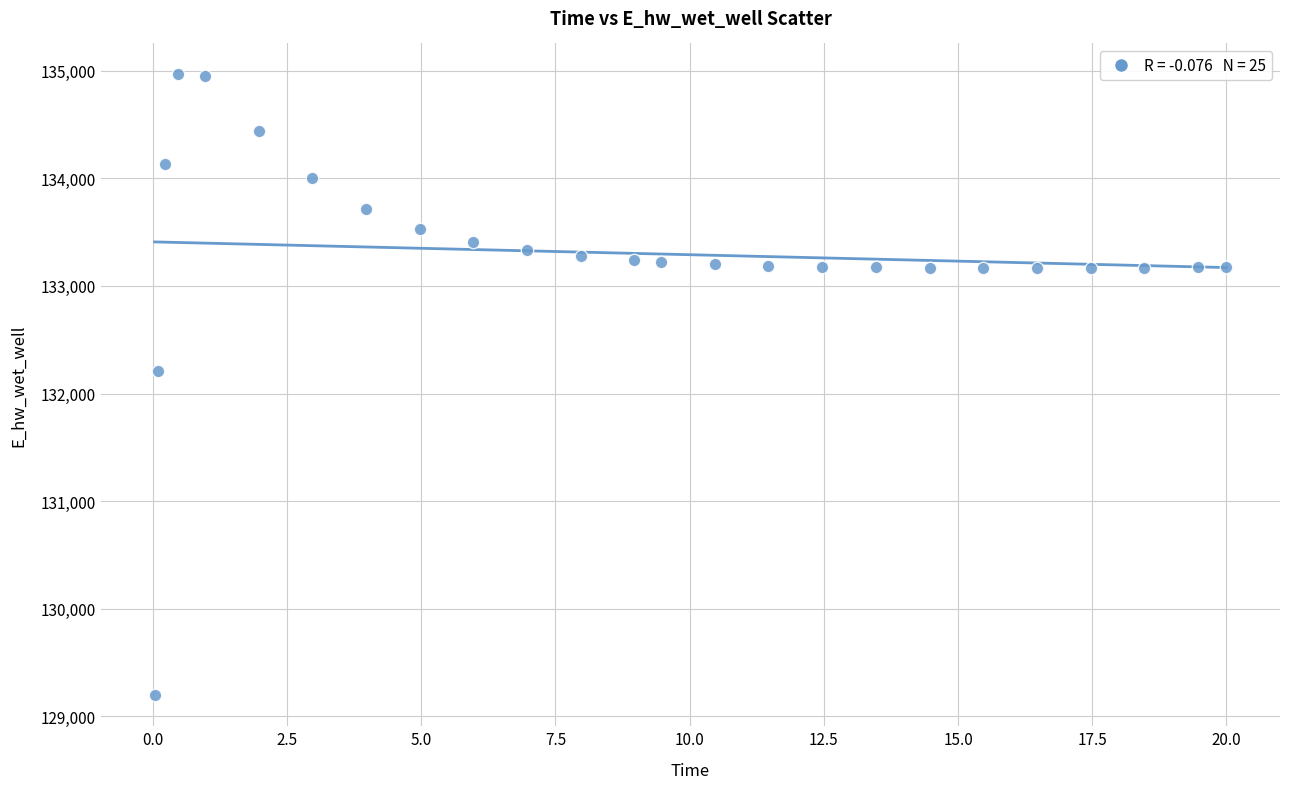

What Y value in the scatter plot is closest to 132080?

132207.1